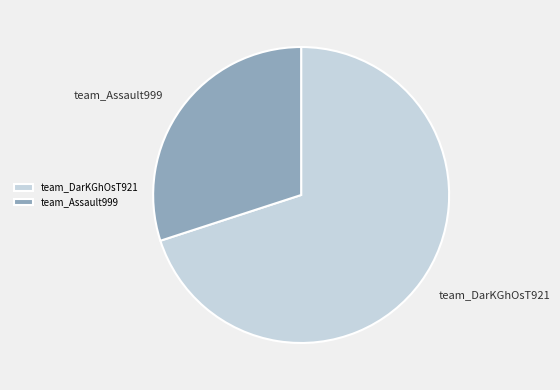

Which slice is the smallest?

team_Assault999